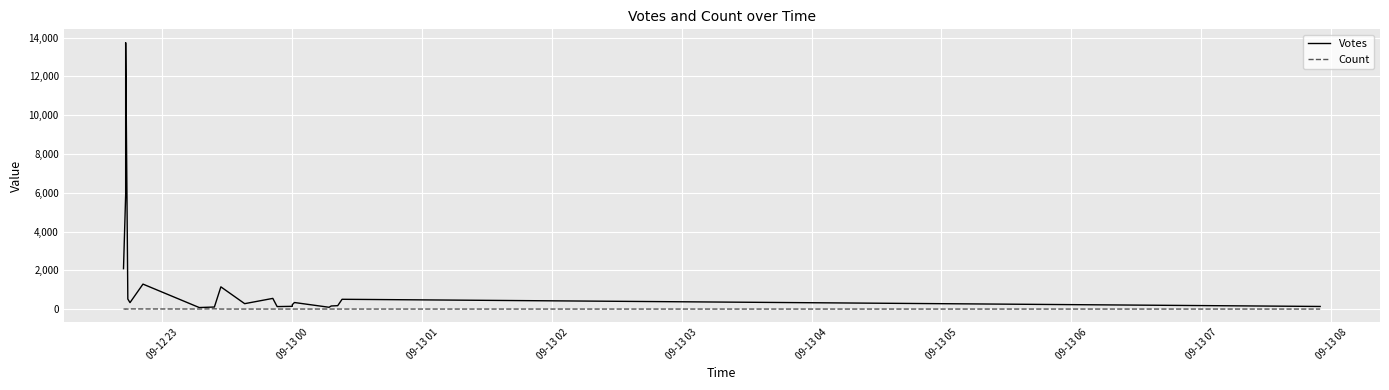

At how many categories does at least one series exceed 4075?

2